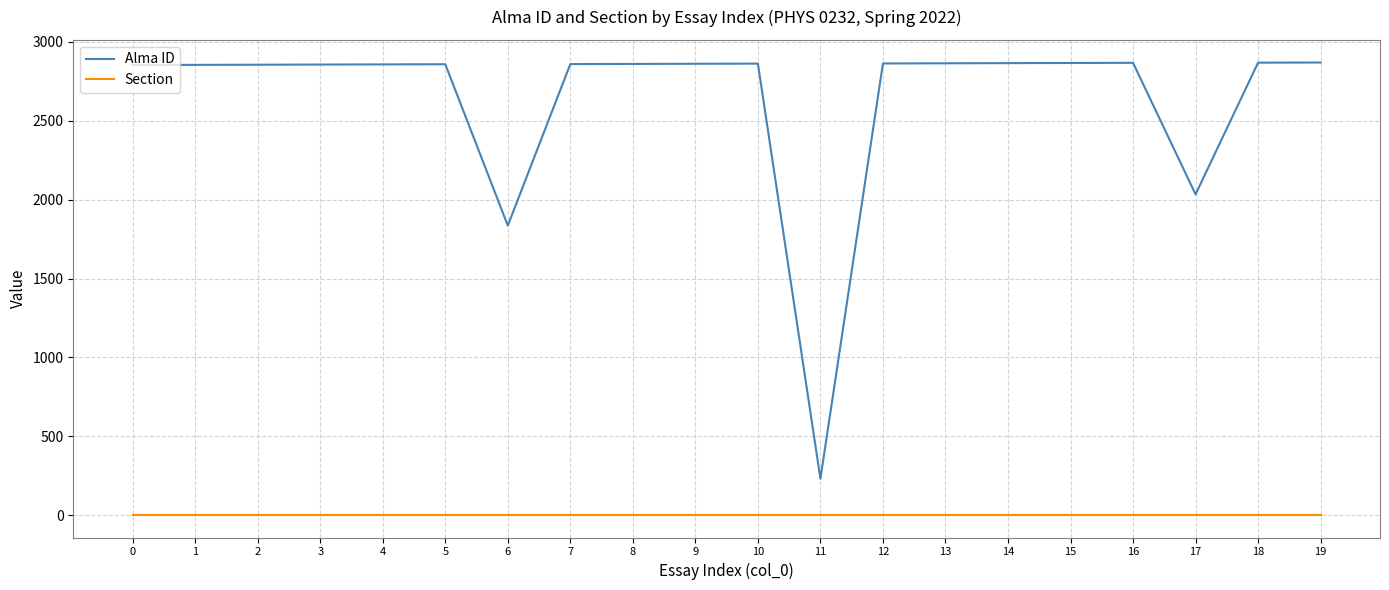

The value of Alma ID at 4 is 2856. True or false?

True